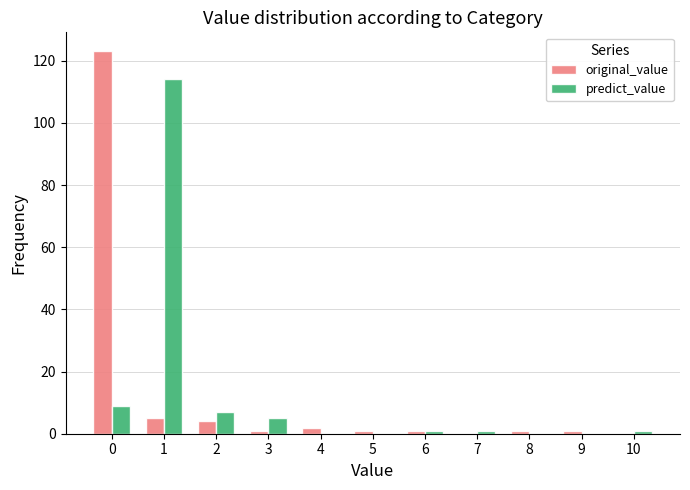

Between 0 and 2, which series saw the biggest shift?

original_value